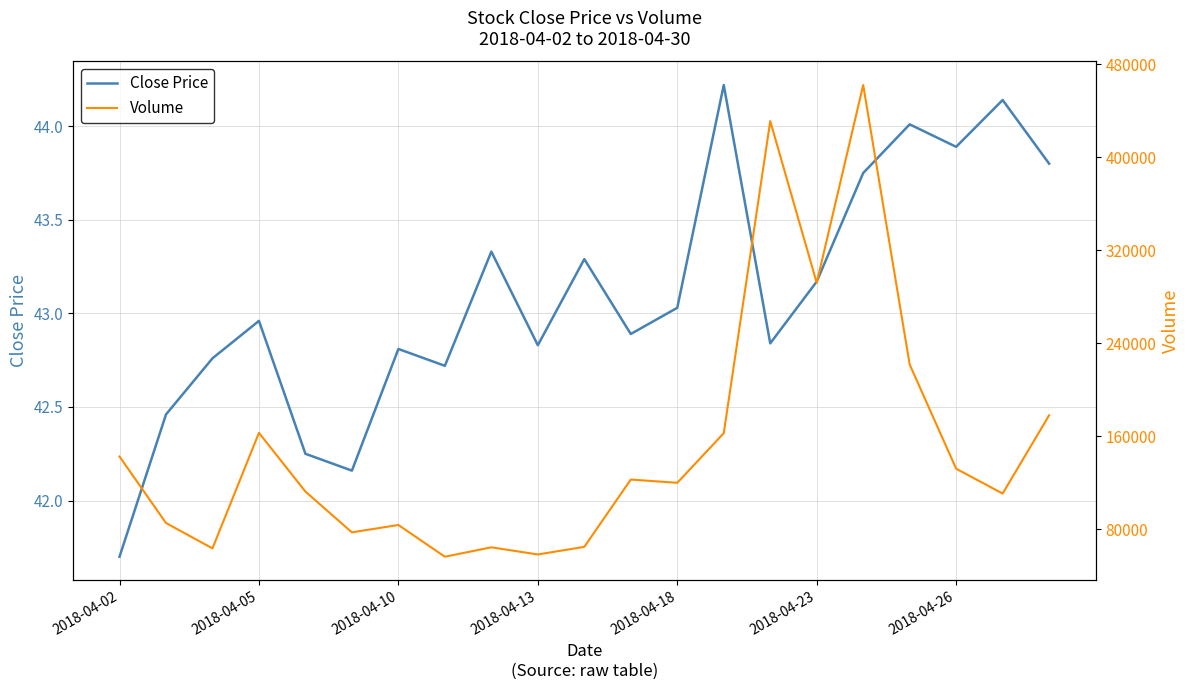

What value does the Close Price series have at 20?

43.8